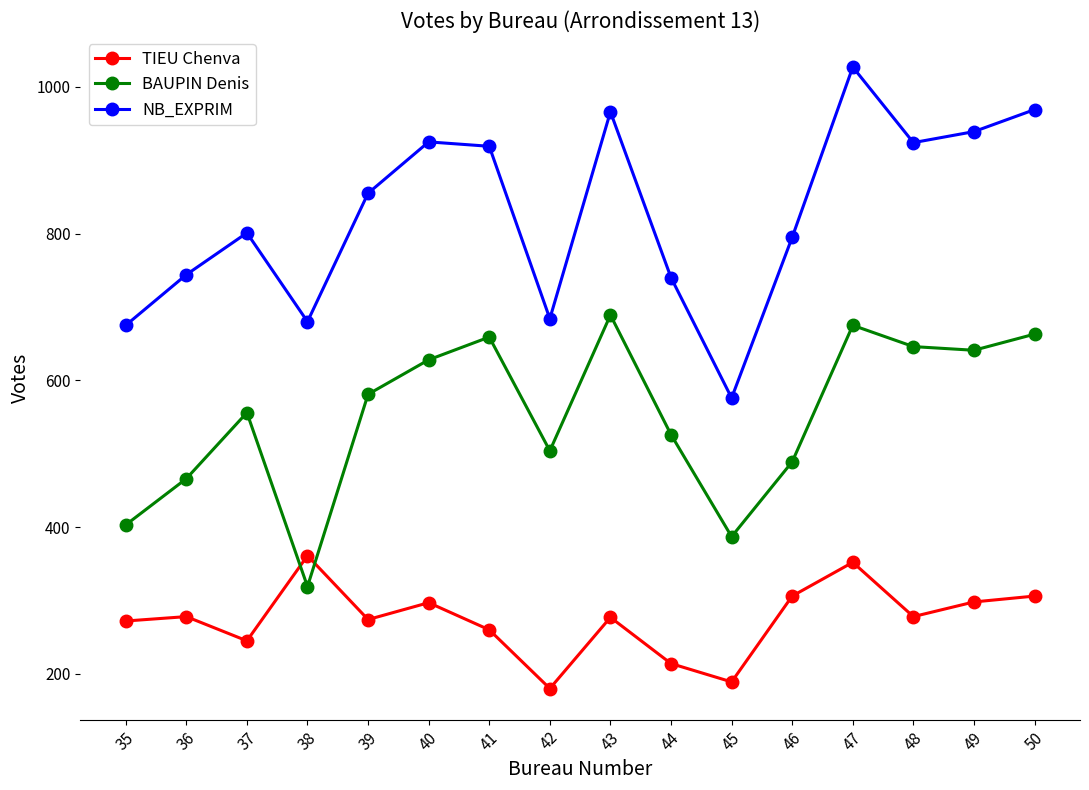

How many data points in BAUPIN Denis are less than 581?

8